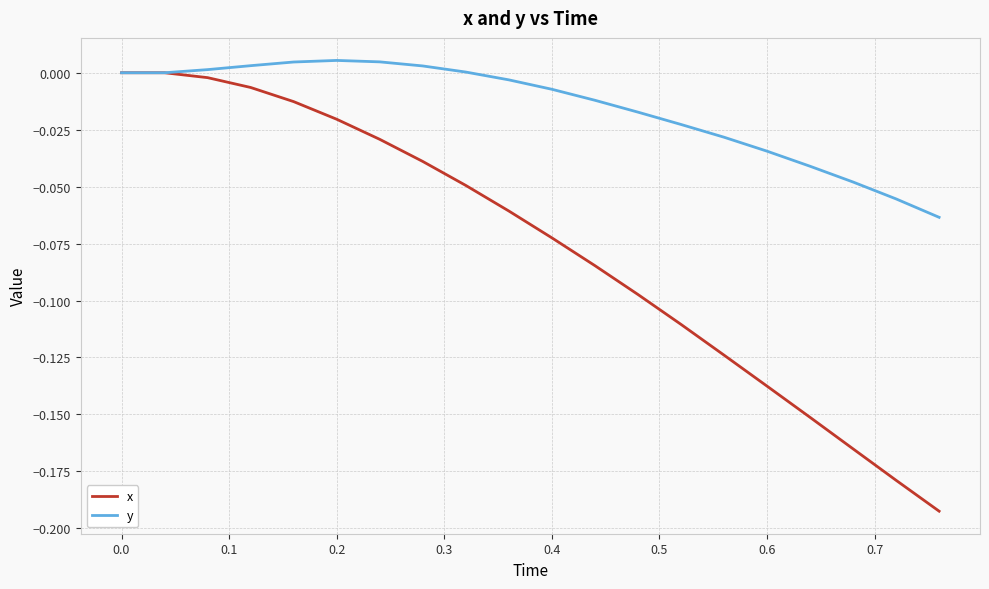

Rank the series by their average value, from lowest to highest.

x, y